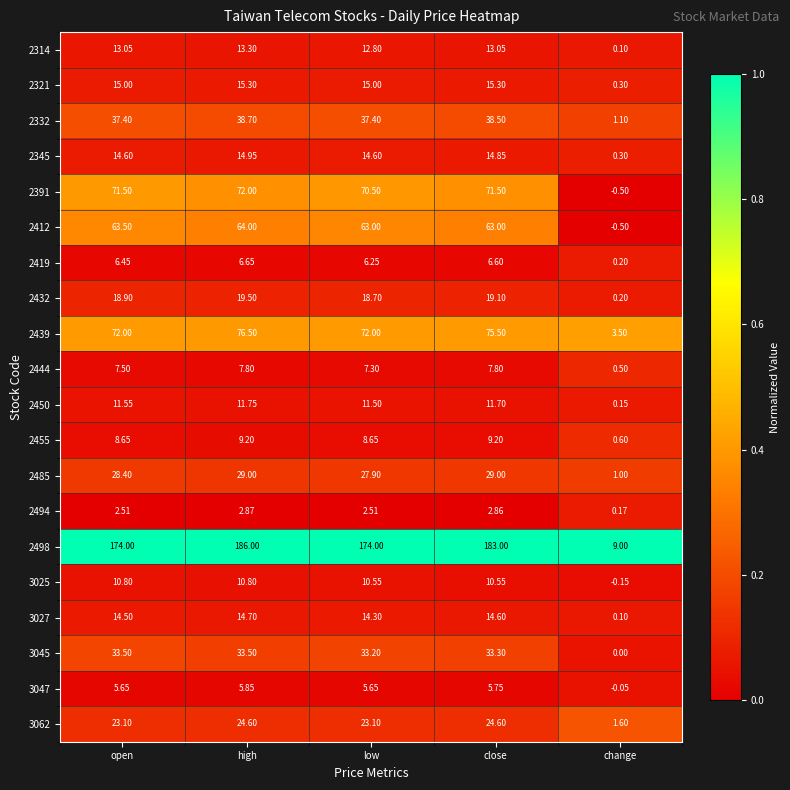

At which category is the sum across all series the highest?

high